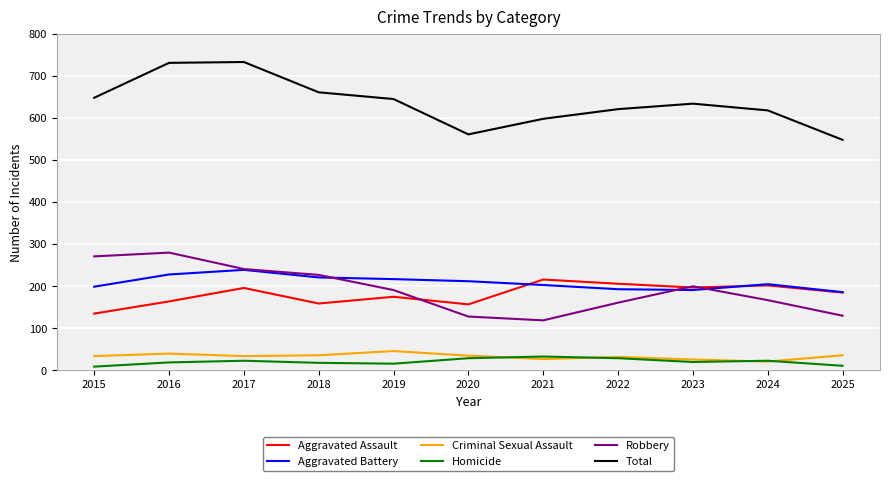

True or false: Robbery has a value of 218 at 2022.

False